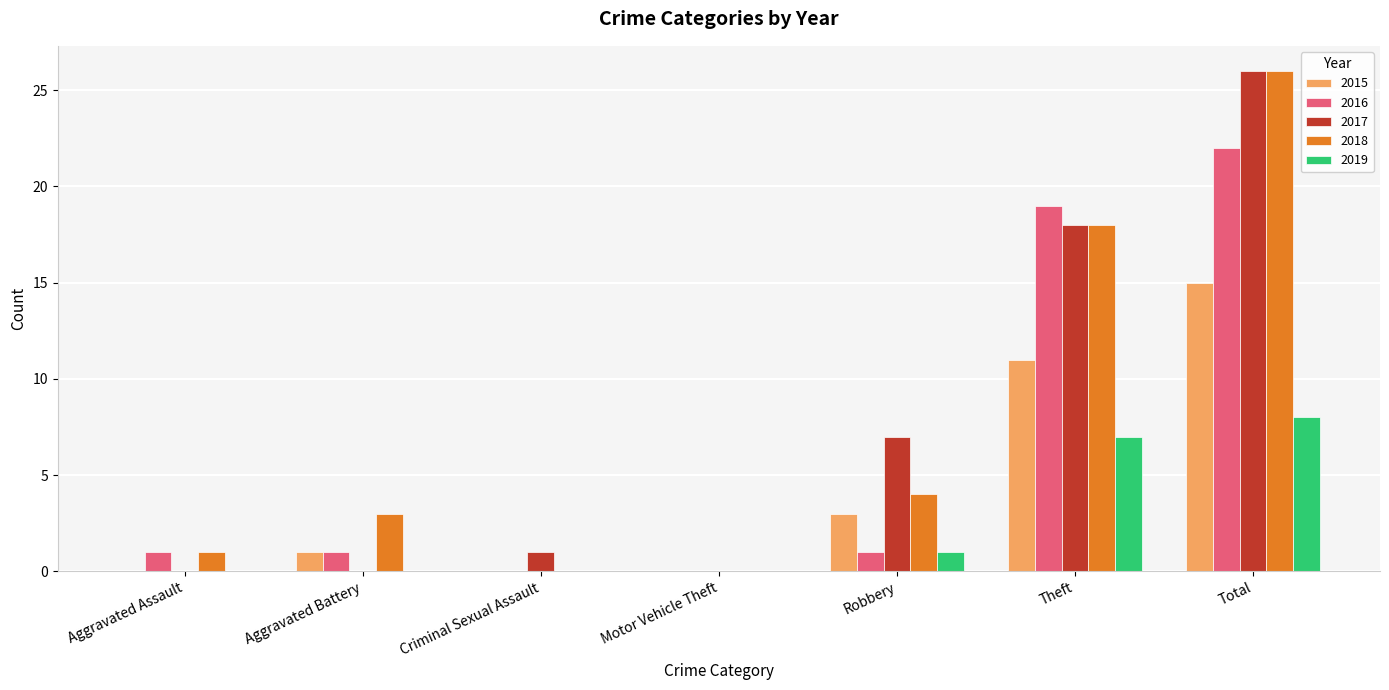

True or false: 2019 has a value of 0 at Criminal Sexual Assault.

True